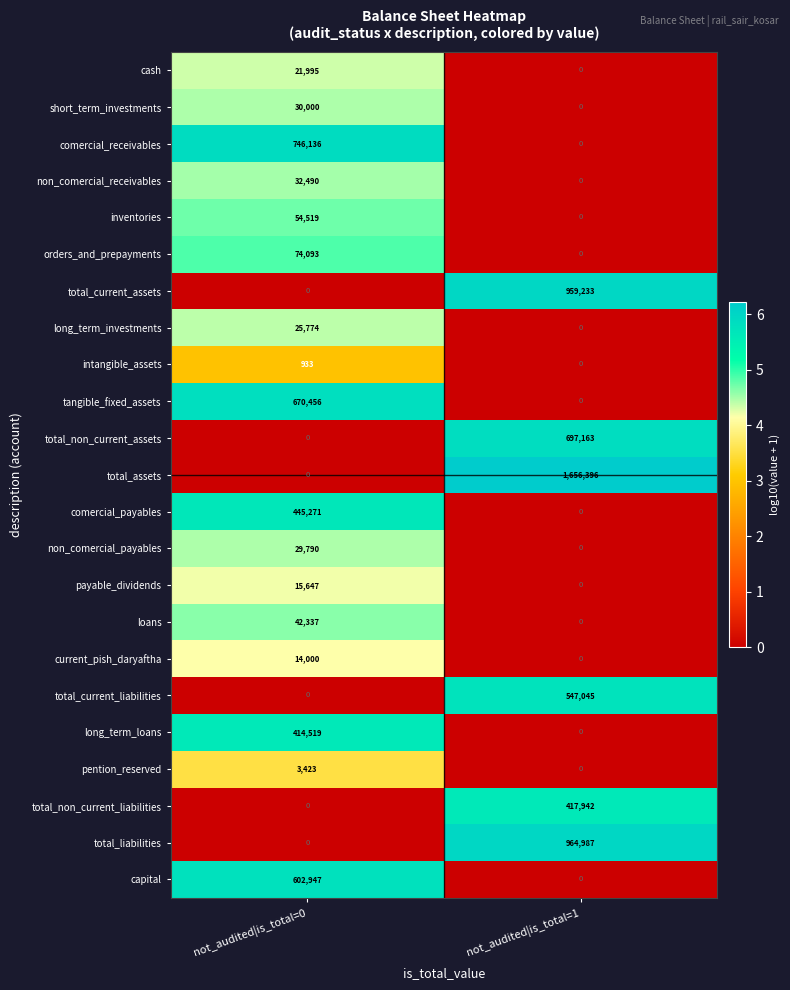

What is the difference between the pention_reserved values at not_audited|is_total=1 and not_audited|is_total=0?

3423